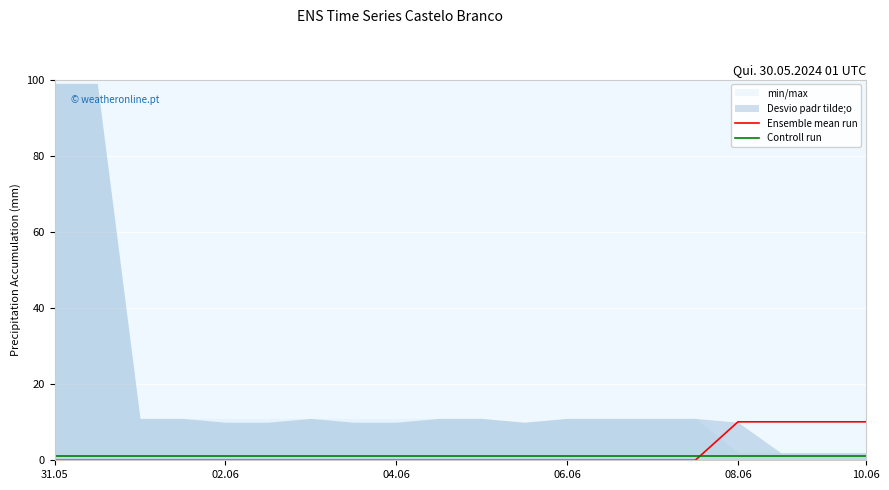

Which series has the largest total across all categories?

Ensemble mean run